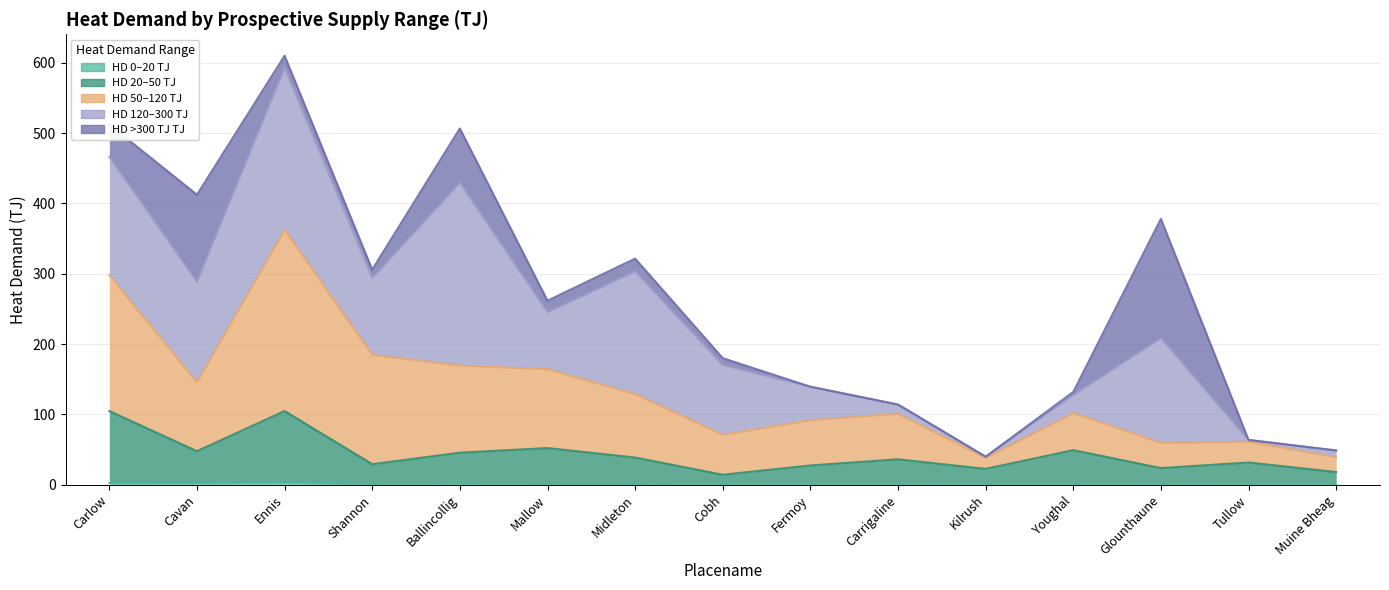

Where is SumHD_0_20 nearest to the value 1?

Shannon